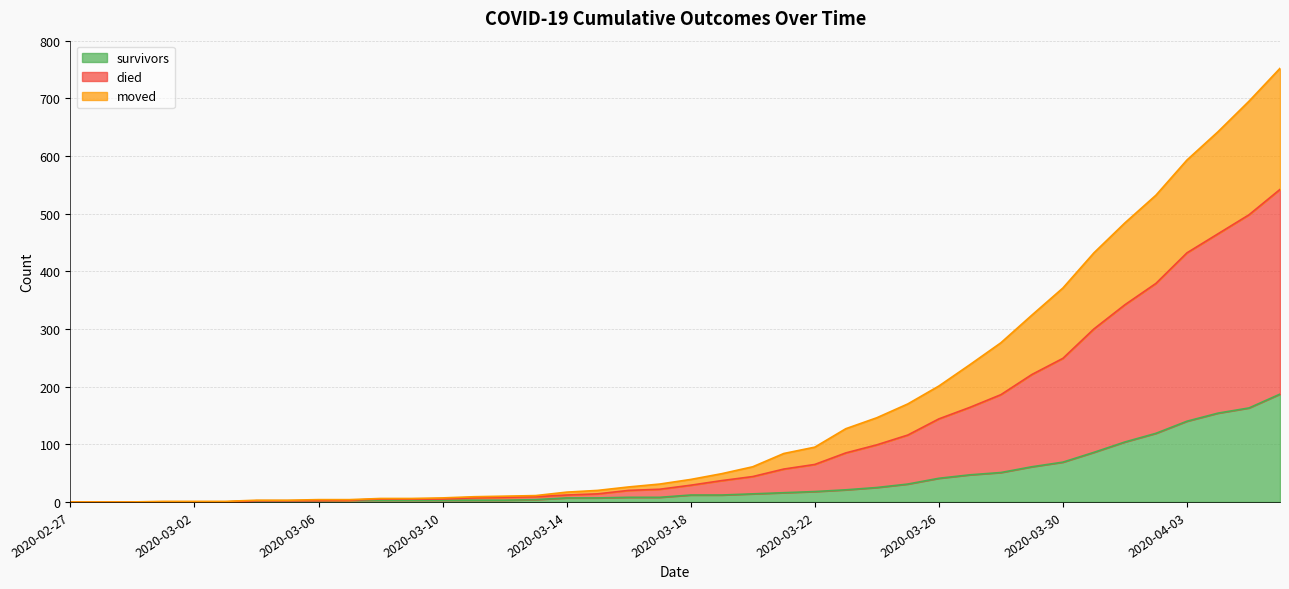

True or false: survivors has more than 1 interior local peaks.

False